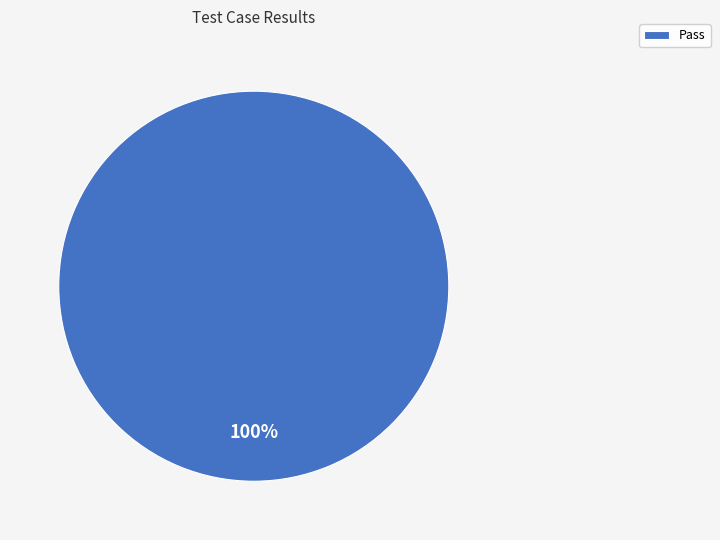

Rank the categories by value from highest to lowest.

Pass